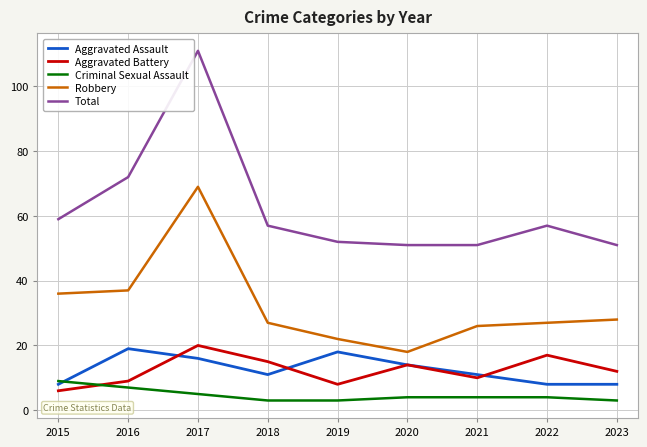

What is the minimum value shown in the chart?

3